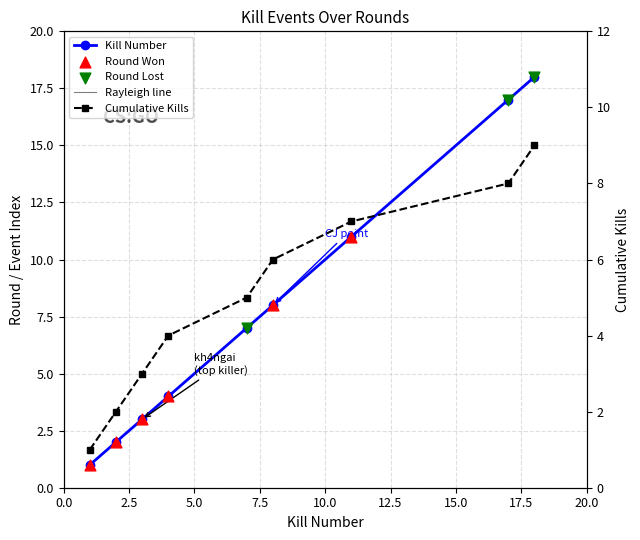

At how many categories does at least one series exceed 2?

7